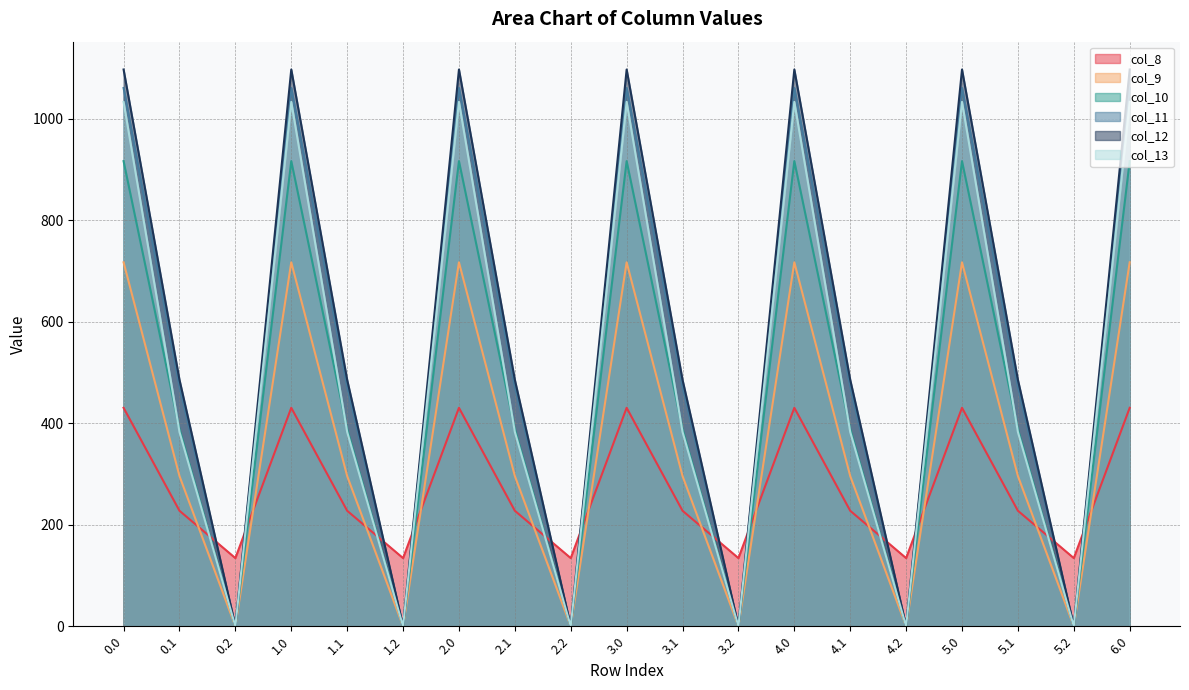

True or false: col_11 and col_13 intersect in this chart.

False